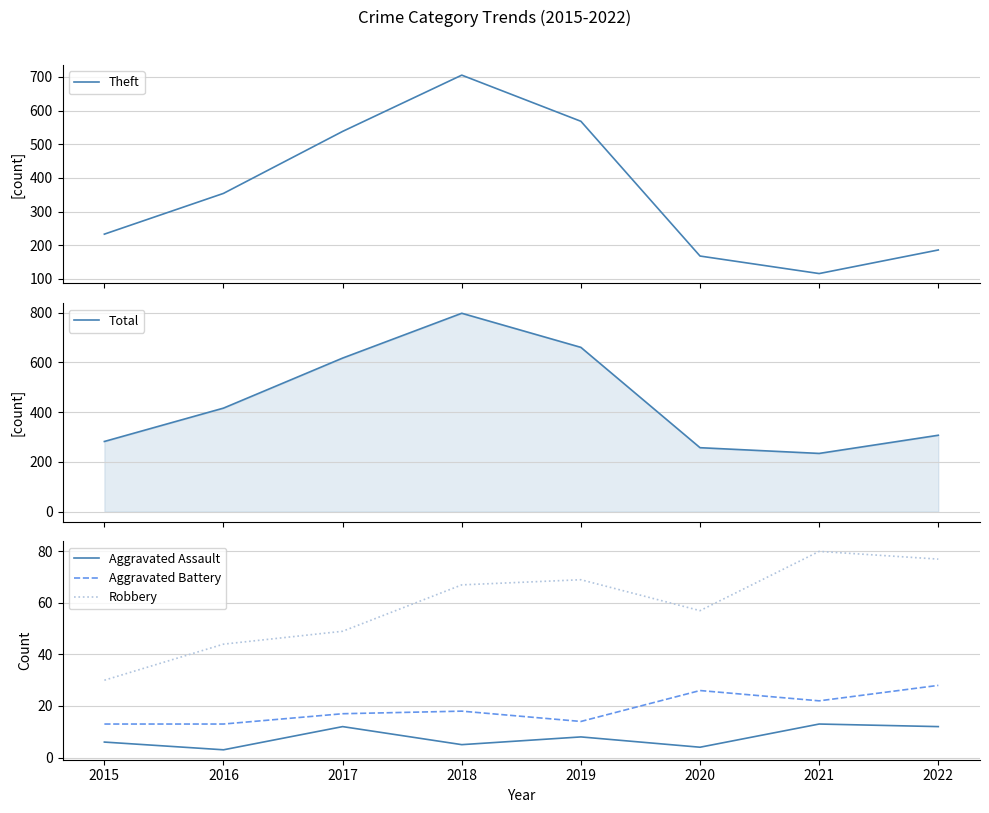

True or false: Theft has more than 0 points higher than both neighbors.

True